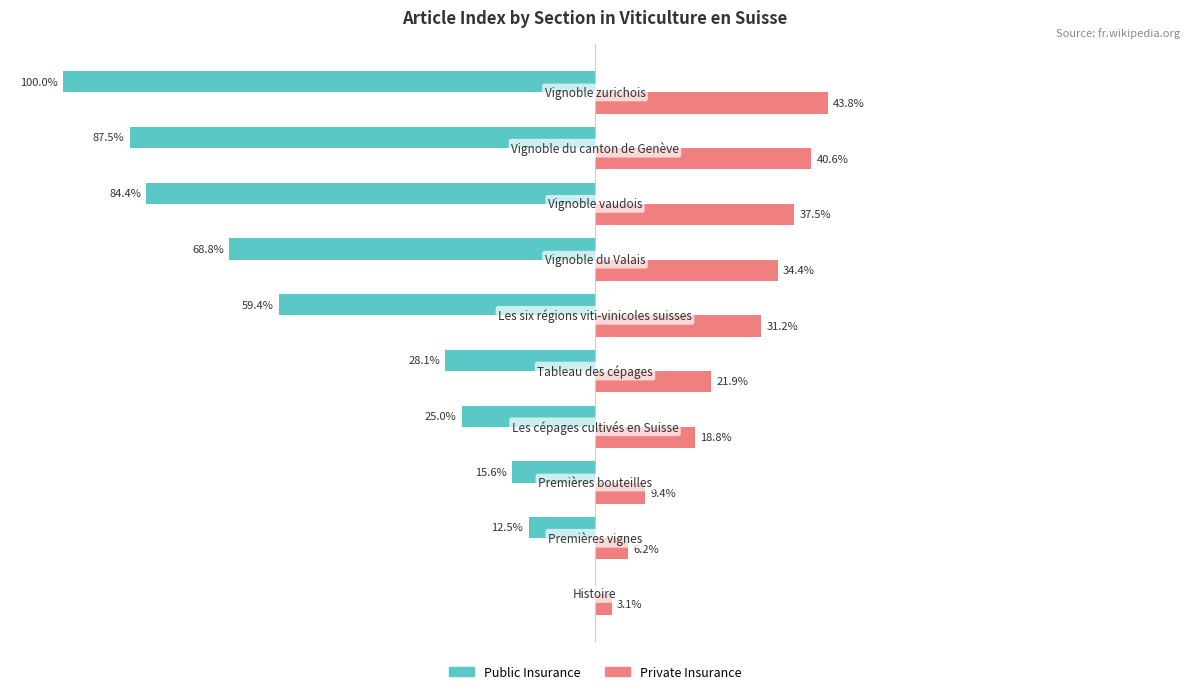

Which series has the largest total across all categories?

Private Insurance